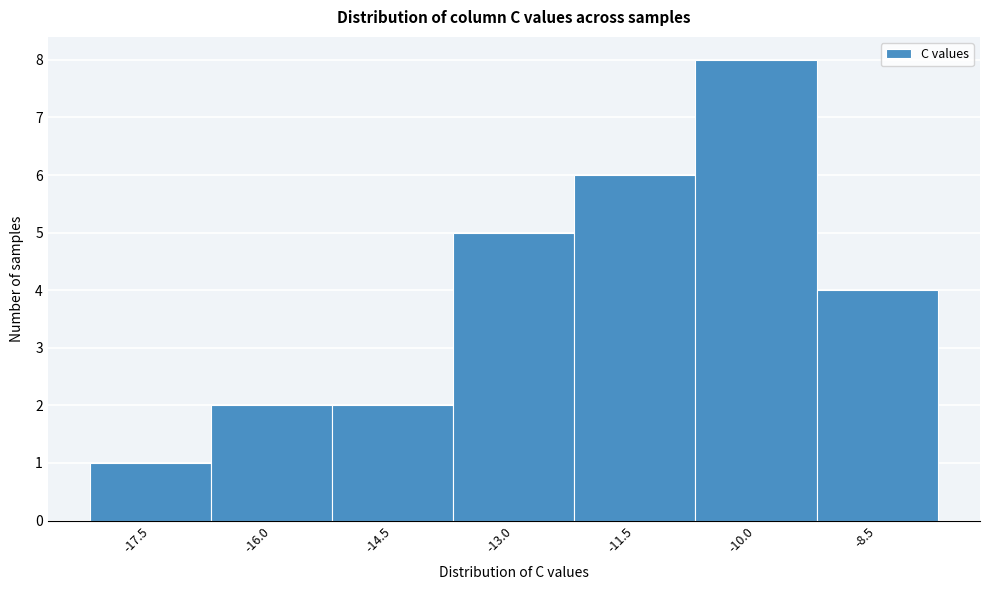

Reading right to left, what are all the values shown in this chart?

-8.5=4	-10.0=8	-11.5=6	-13.0=5	-14.5=2	-16.0=2	-17.5=1